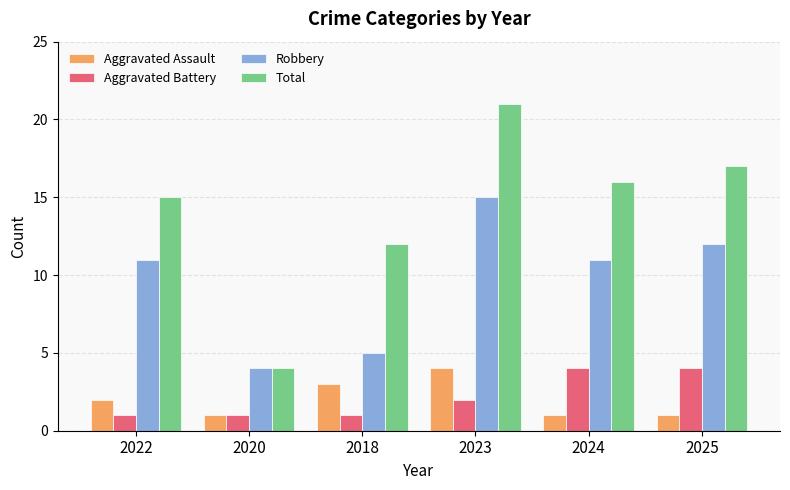

What is the average value of the Aggravated Assault series?

2